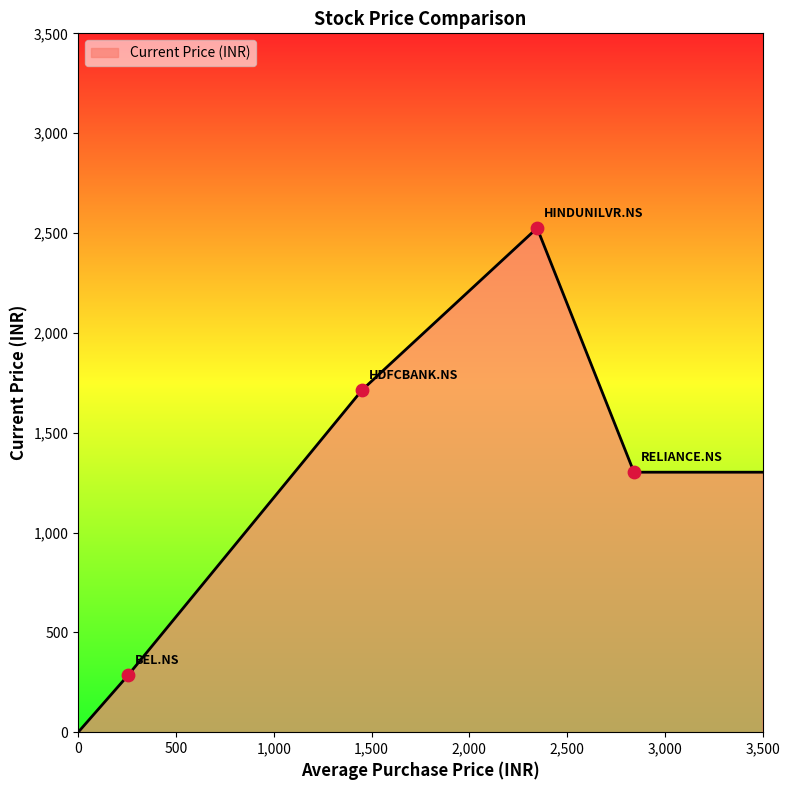

What is the difference between the second highest and second lowest values?

1429.9